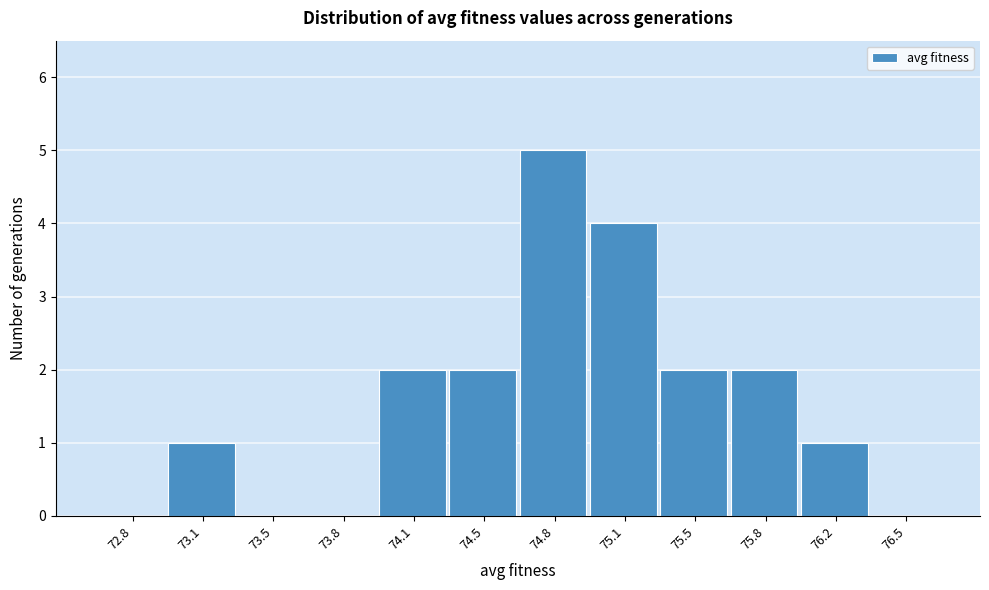

Reading right to left, transcribe all the data shown in this chart.

76.5=0	76.2=1	75.8=2	75.5=2	75.1=4	74.8=5	74.5=2	74.1=2	73.8=0	73.5=0	73.1=1	72.8=0